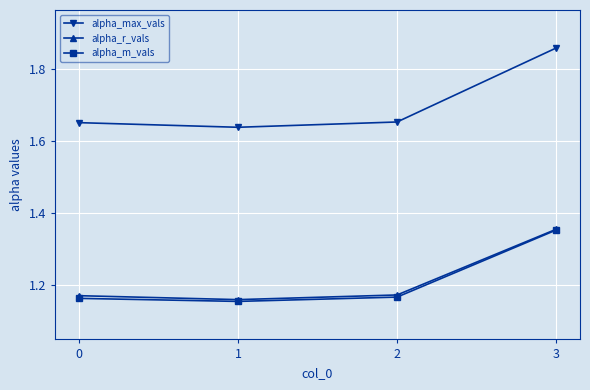

What is the sum of the alpha_max_vals values at 0 and 1?

3.3